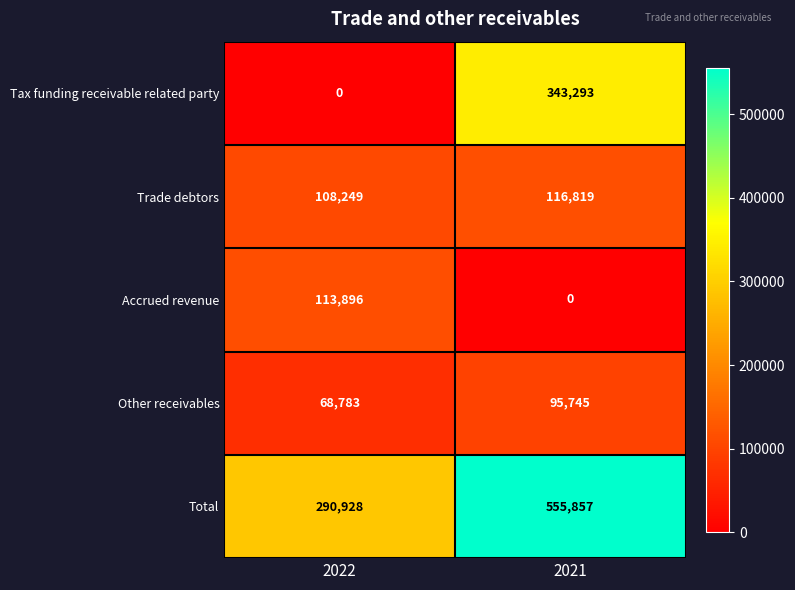

Where is Other receivables nearest to the value 82264?

2022